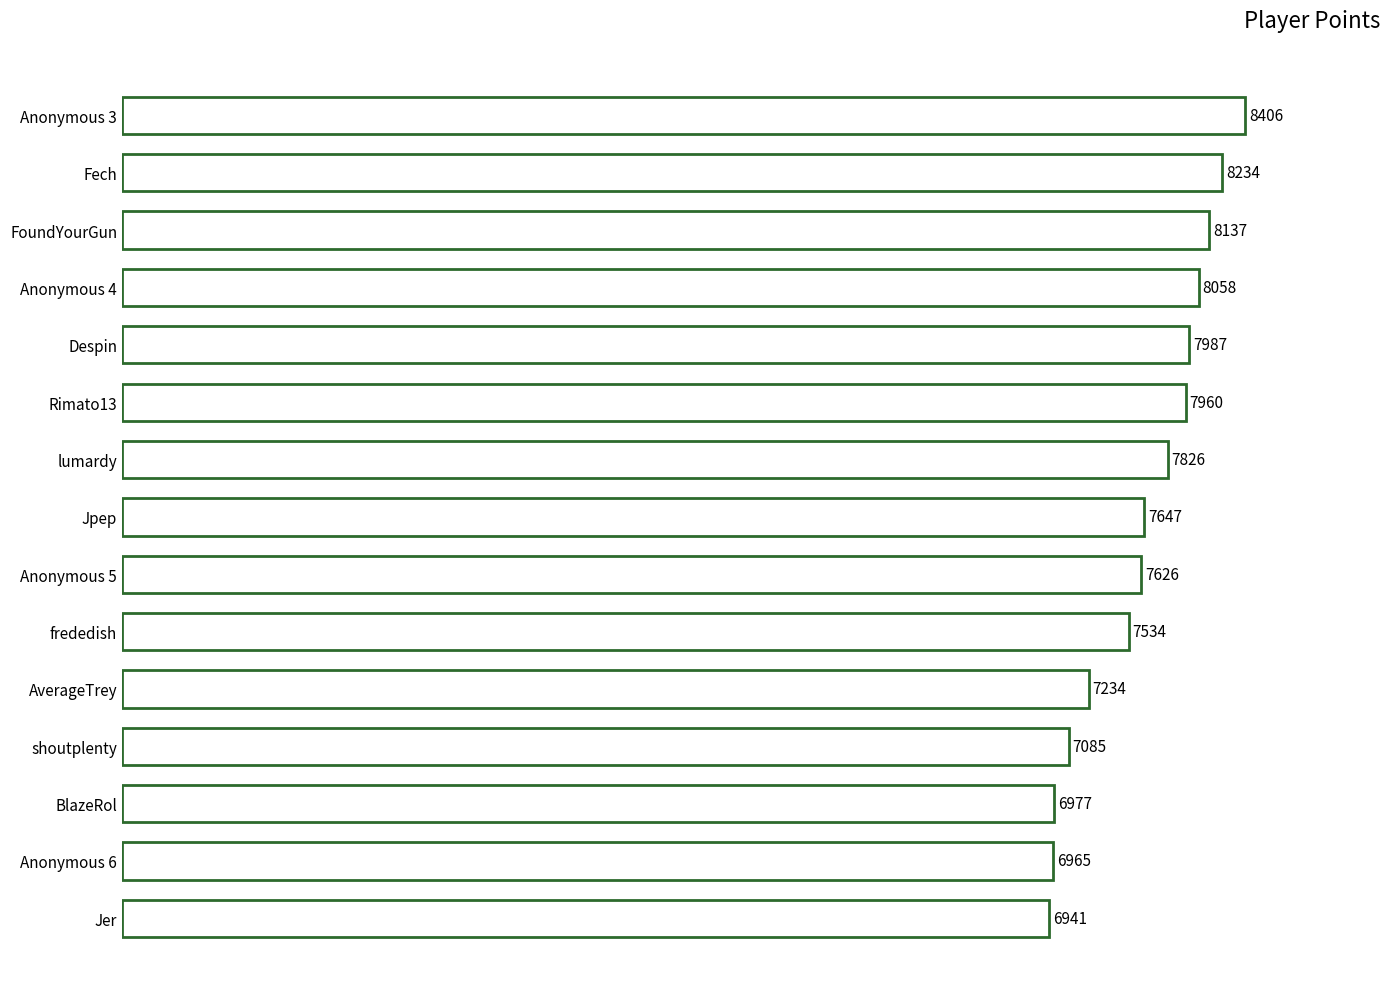

Which has a higher value, Jpep or Anonymous 4?

Anonymous 4